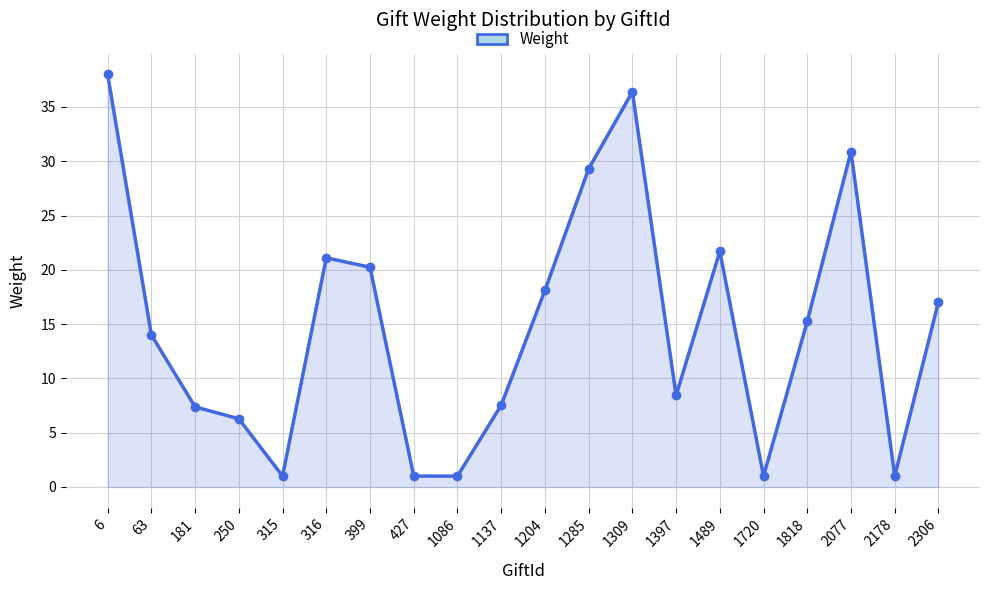

Count the number of values greater than 15.

10